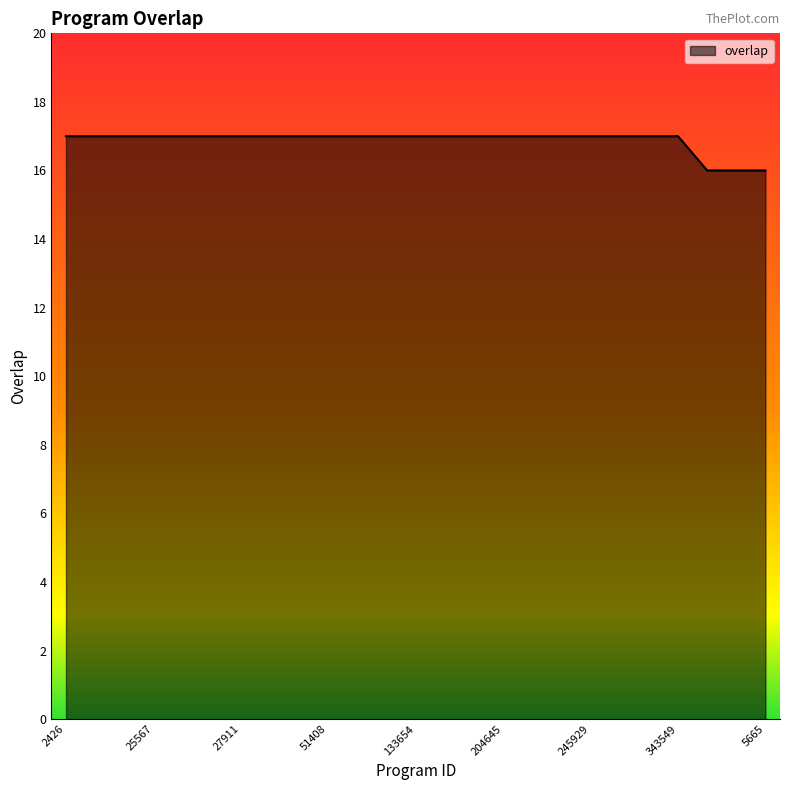

What is the maximum value shown in the chart?

17